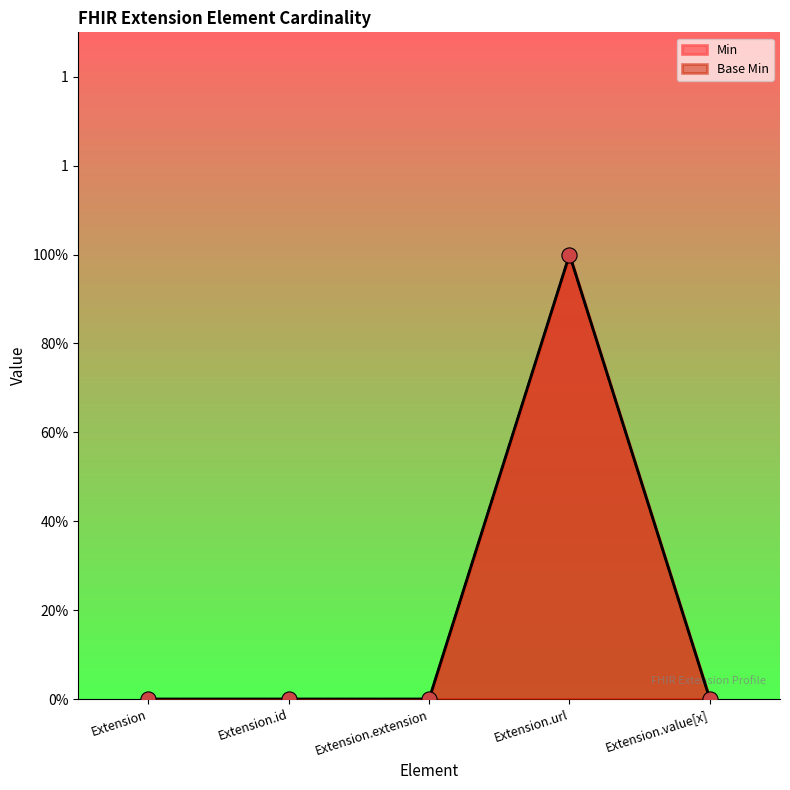

At how many categories does at least one series exceed 0?

1